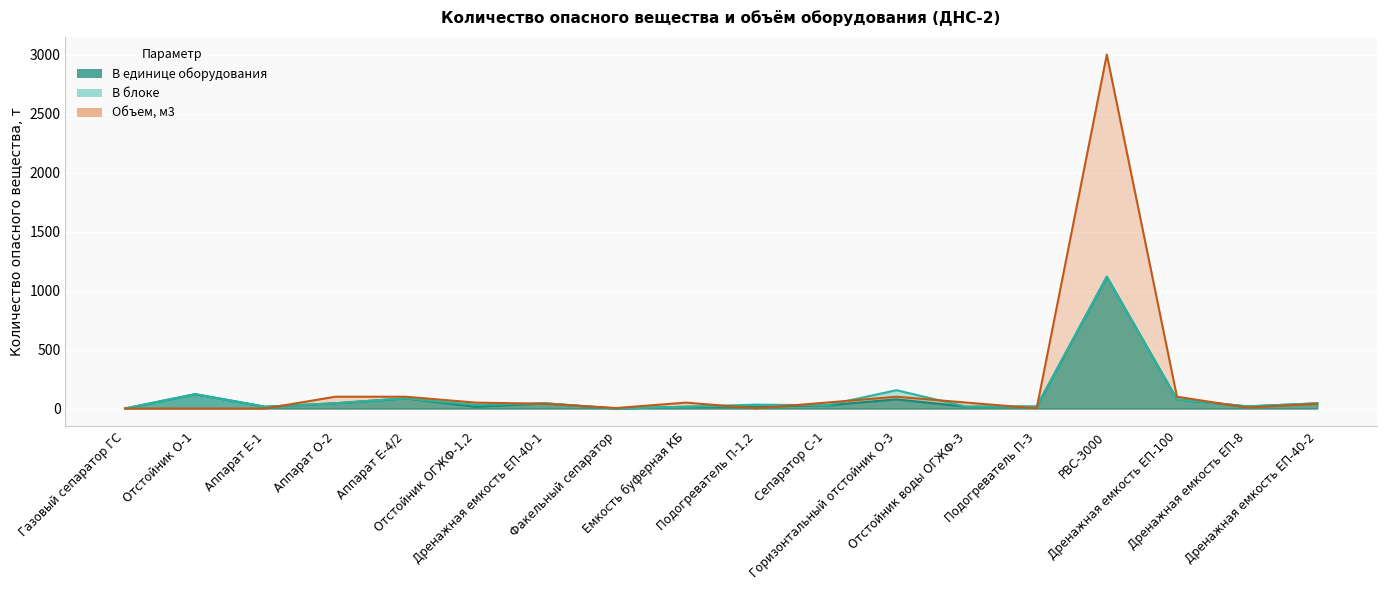

How many interior local valleys does the Объем, м3 series have?

4